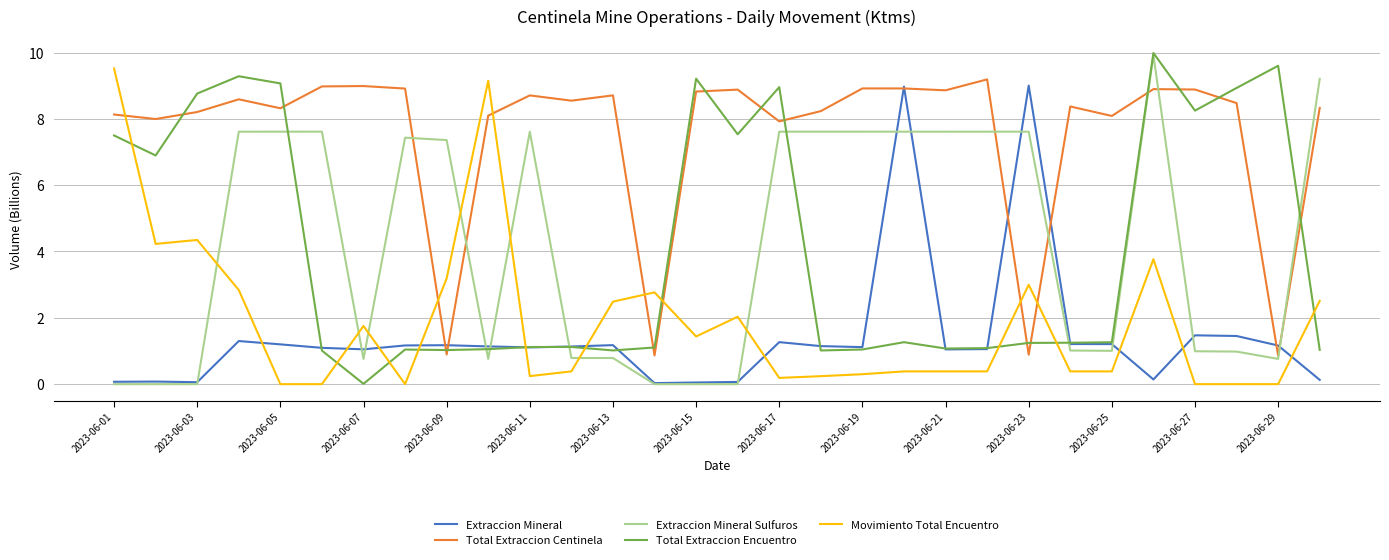

How many times do Movimiento Total Encuentro and Total Extraccion Centinela cross each other?

7